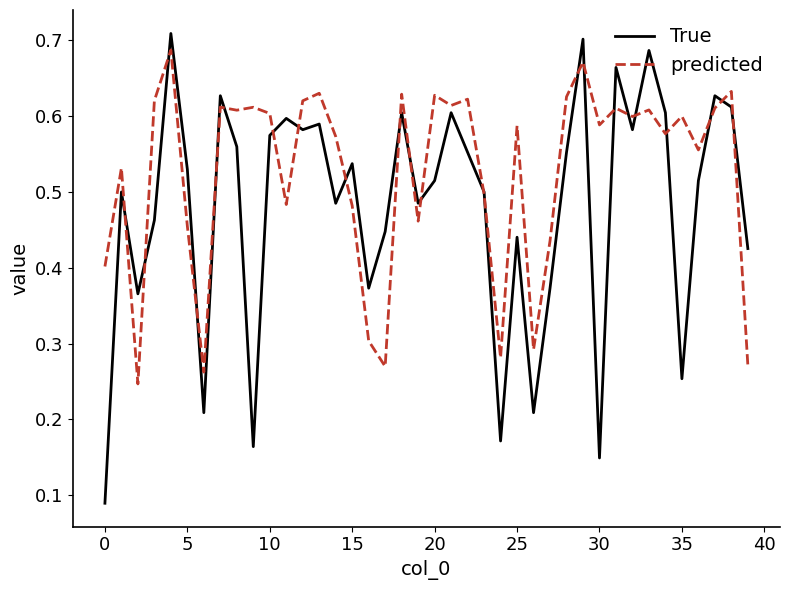

Rank the series by their average value, from lowest to highest.

True, predicted